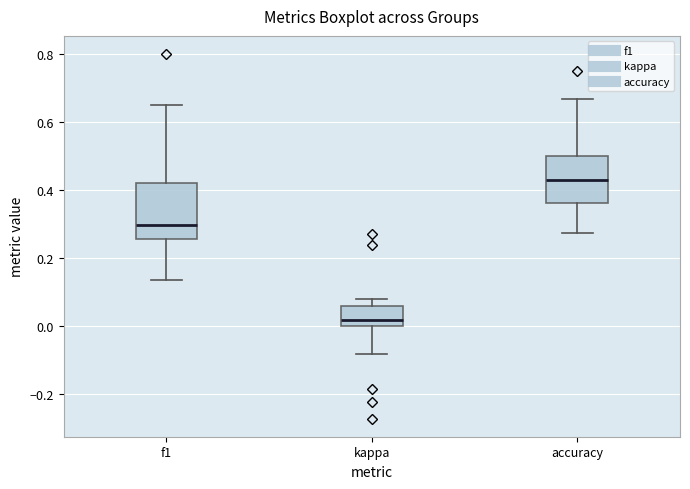

Which box has the highest median line?

accuracy